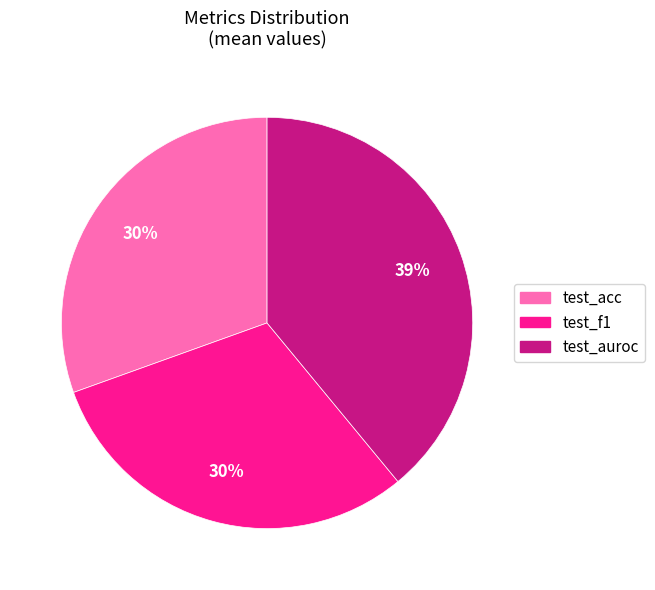

Does test_auroc represent more than half of the total?

No